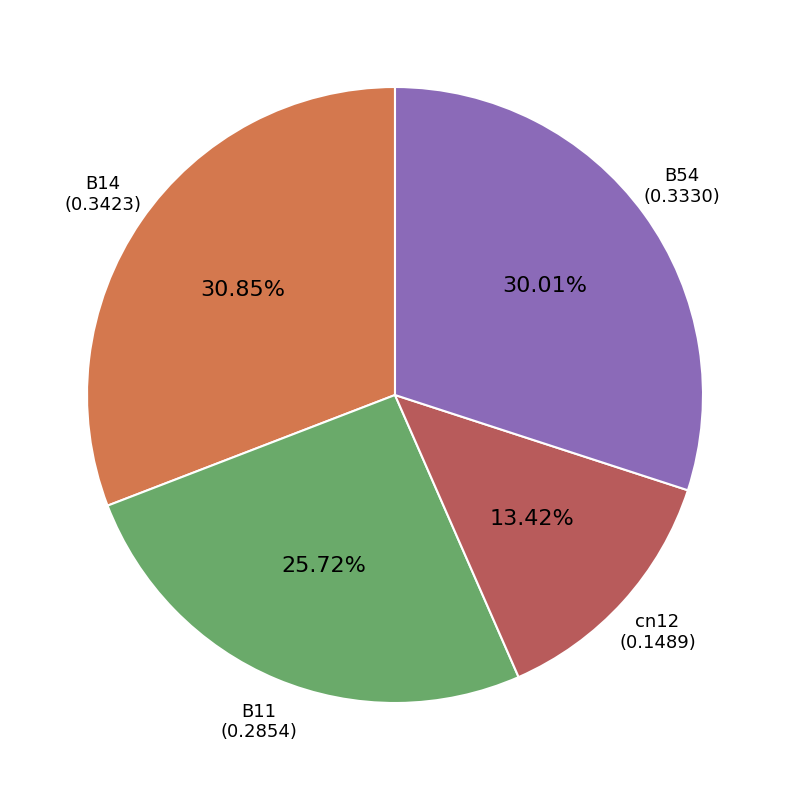

Is it true that B14 is 40% of the pie?

False